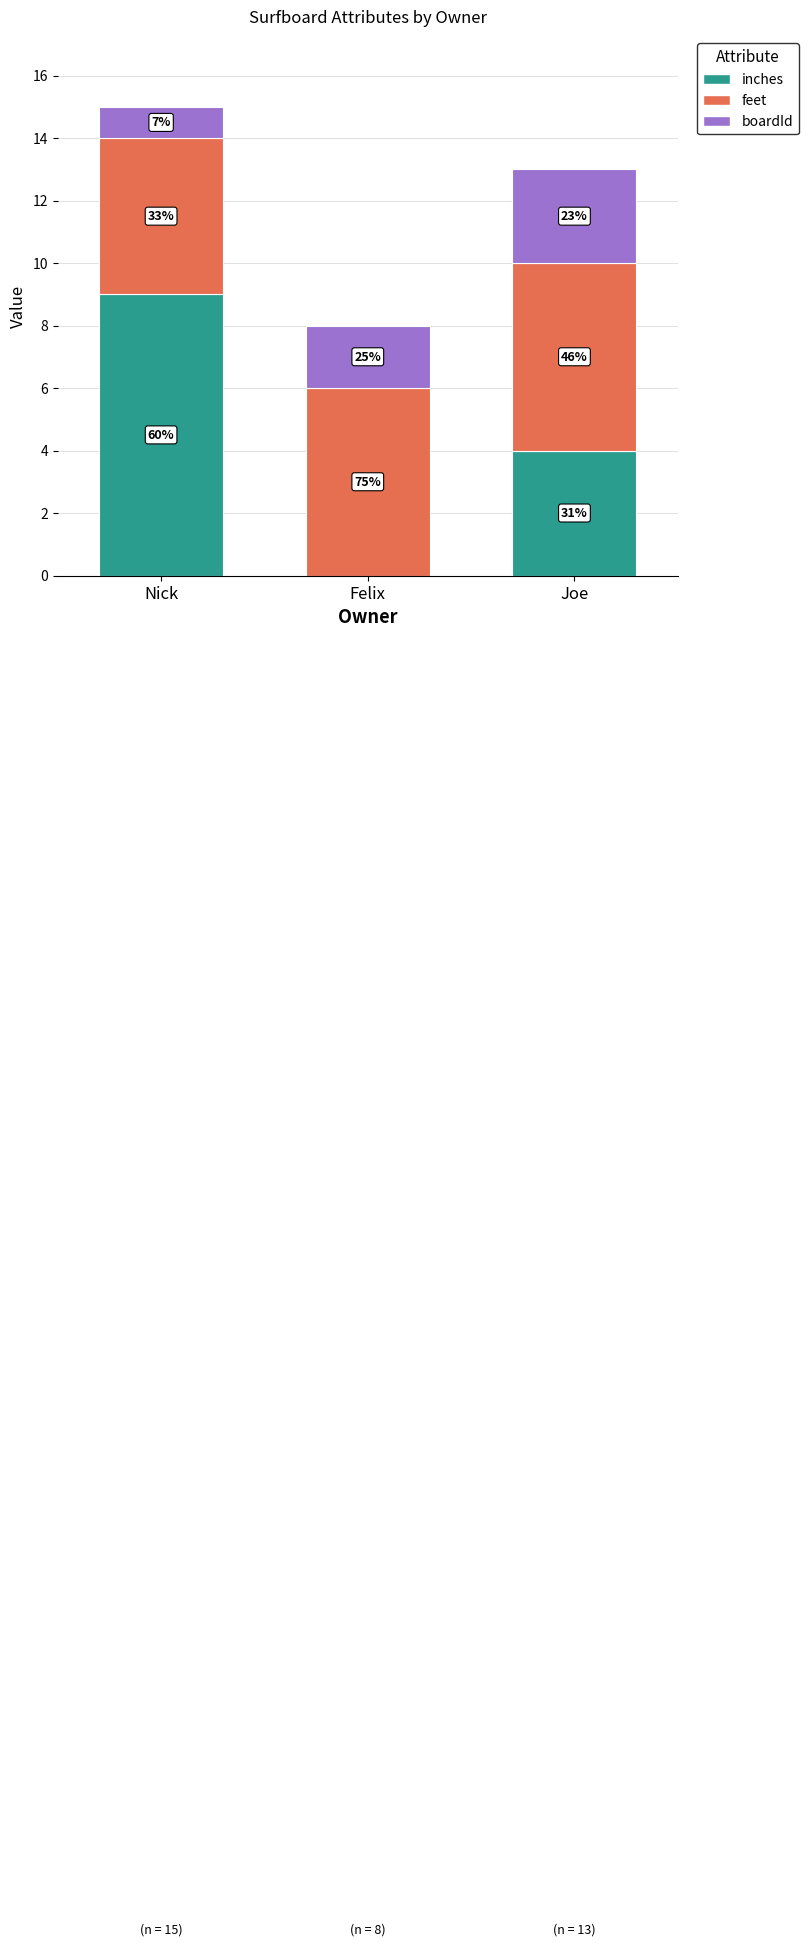

Rank the series by their average value, from lowest to highest.

boardId, inches, feet